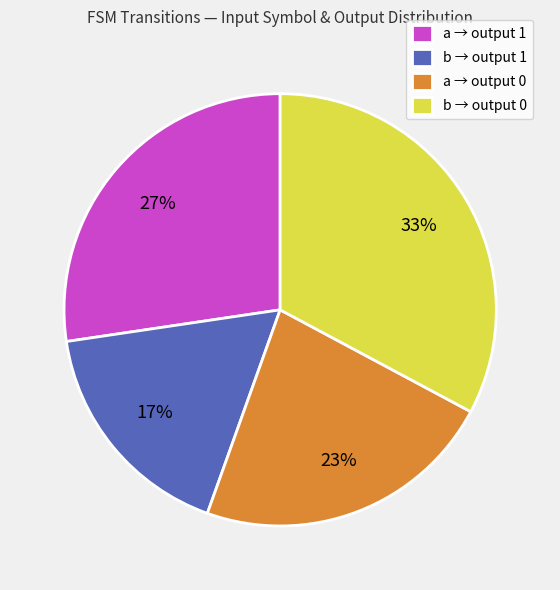

Which slice is the largest?

b → output 0